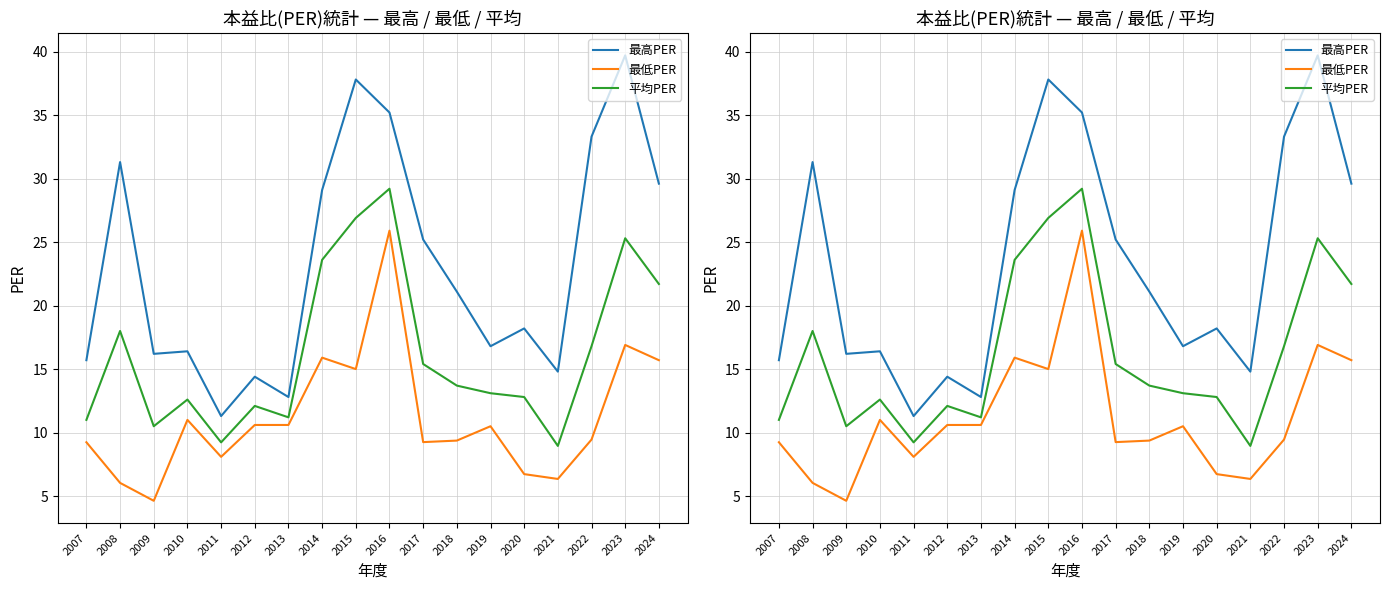

What is the value of the 平均PER point at the 2nd from the left?

18.0